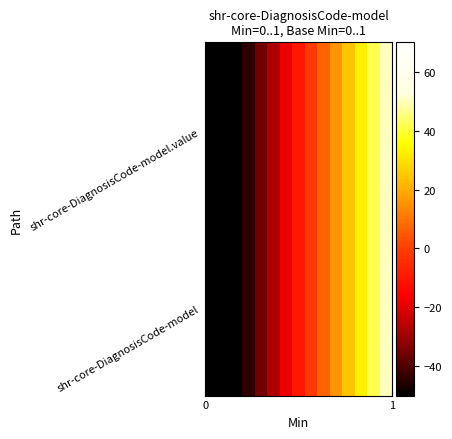

What is the smallest value displayed?

-70.0